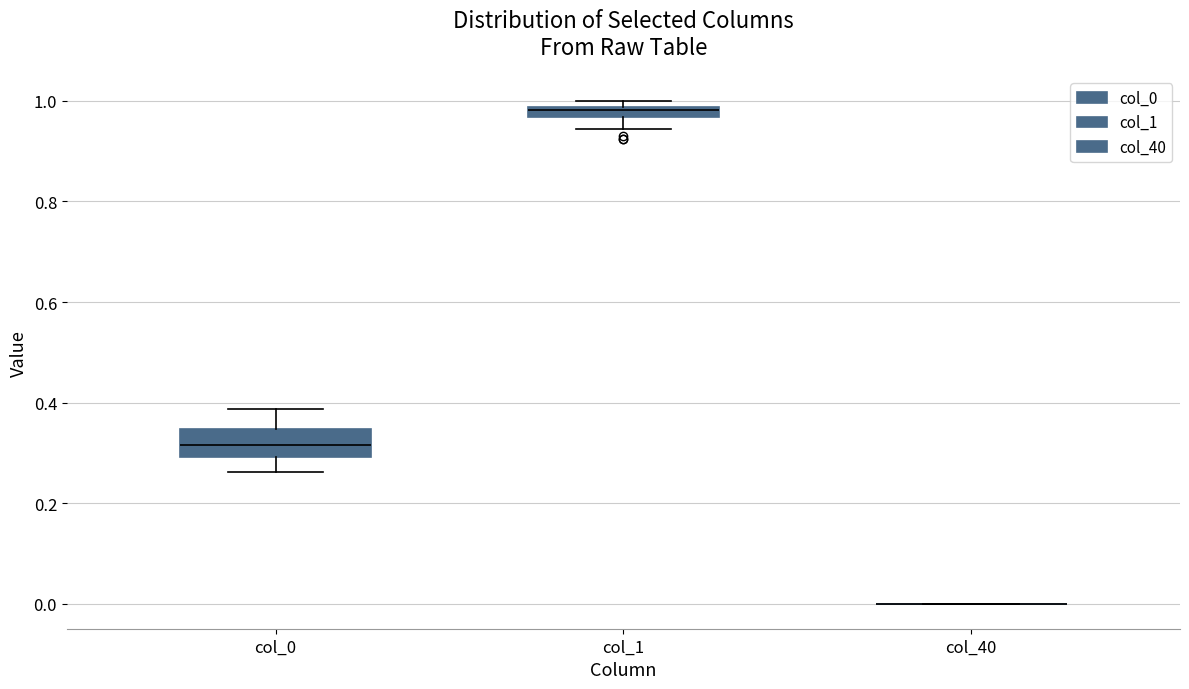

Comparing the boxes themselves (not the whiskers), which one is the tallest?

col_0